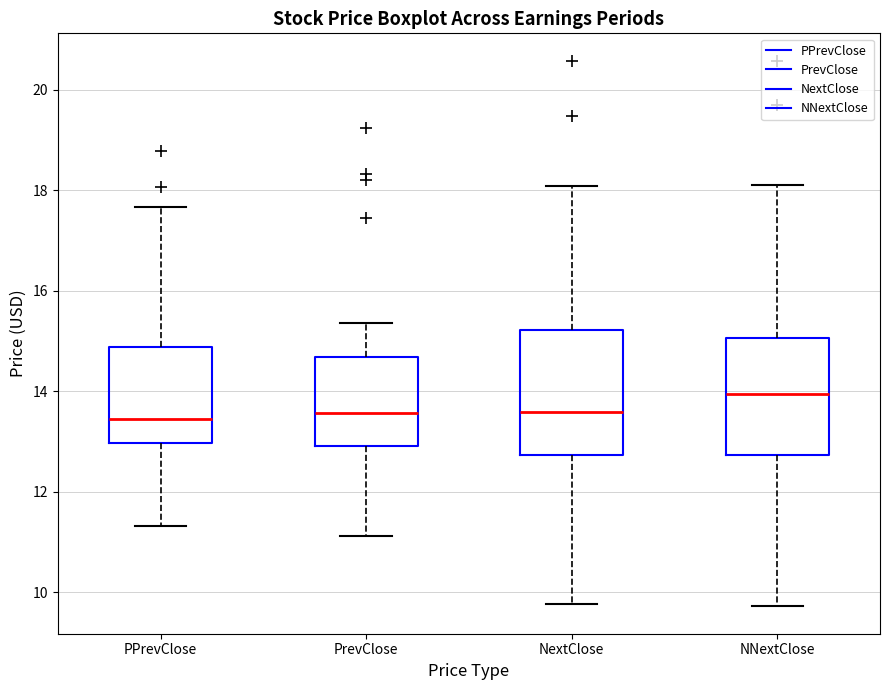

Reading left to right, transcribe this box plot: for each box, give where its median line is, the range the box spans, and where its two whiskers end, as read against the y-axis. The values are not printed on the chart, so give them approximately, as read against the axis.

PPrevClose: median 13.4, box 13.0 to 14.8, whiskers 11.4 to 17.6
PrevClose: median 13.6, box 13.0 to 14.6, whiskers 11.2 to 15.4
NextClose: median 13.6, box 12.8 to 15.2, whiskers 9.8 to 18.0
NNextClose: median 14.0, box 12.8 to 15.0, whiskers 9.8 to 18.2